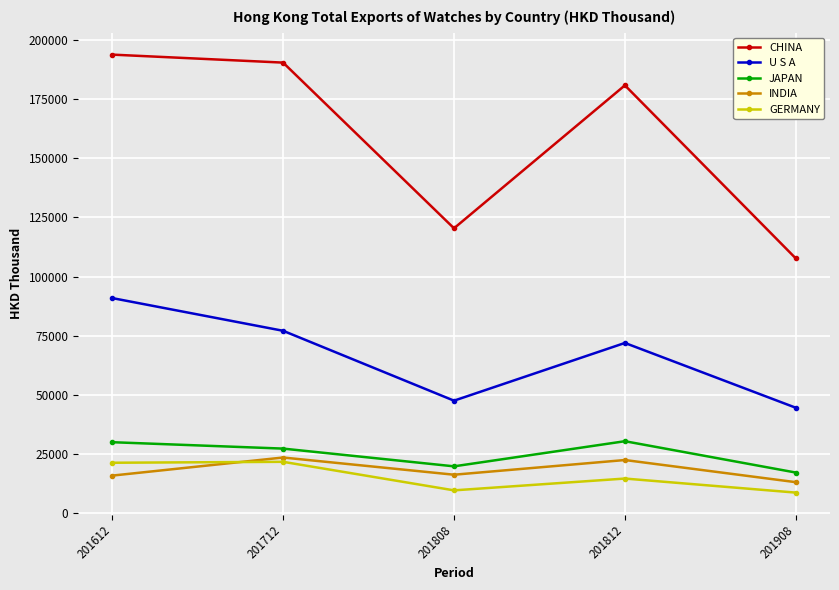

At how many categories does at least one series exceed 66789?

5